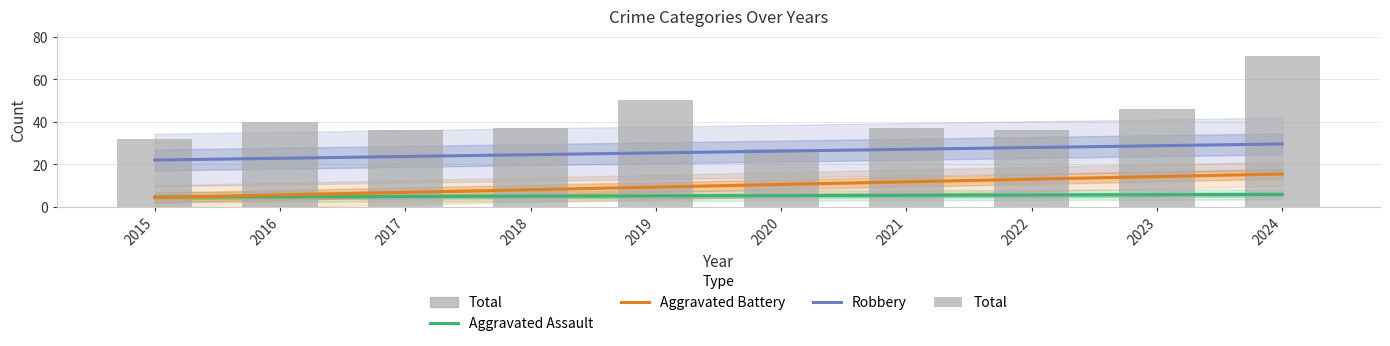

Rank the series at 2018 from highest to lowest value.

Total, Robbery, Aggravated Battery, Aggravated Assault